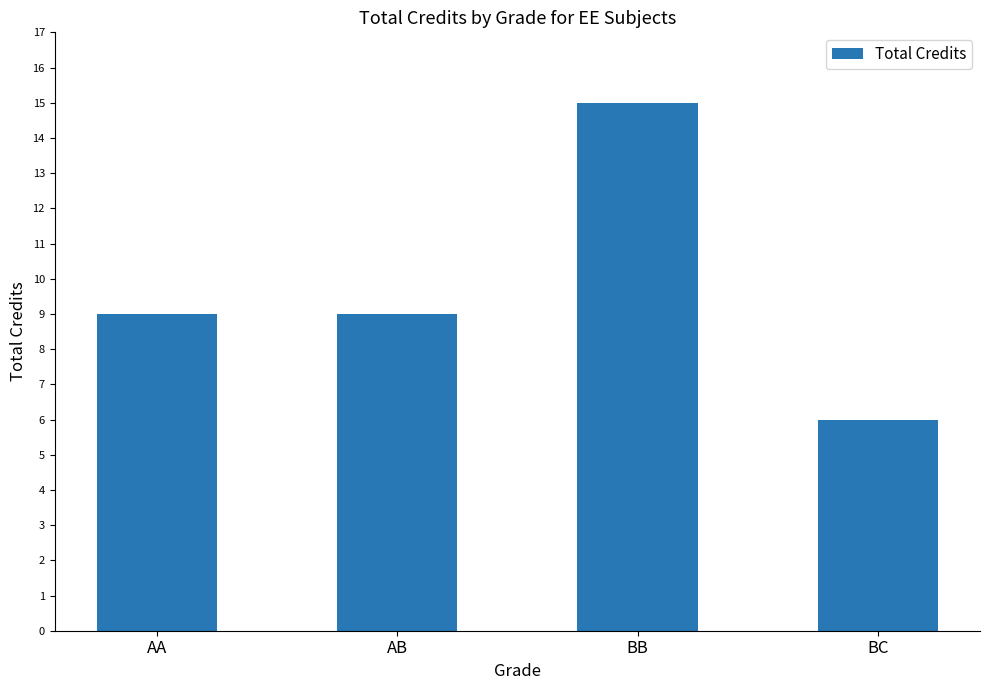

The chart shows a value of 25 at BB. True or false?

False